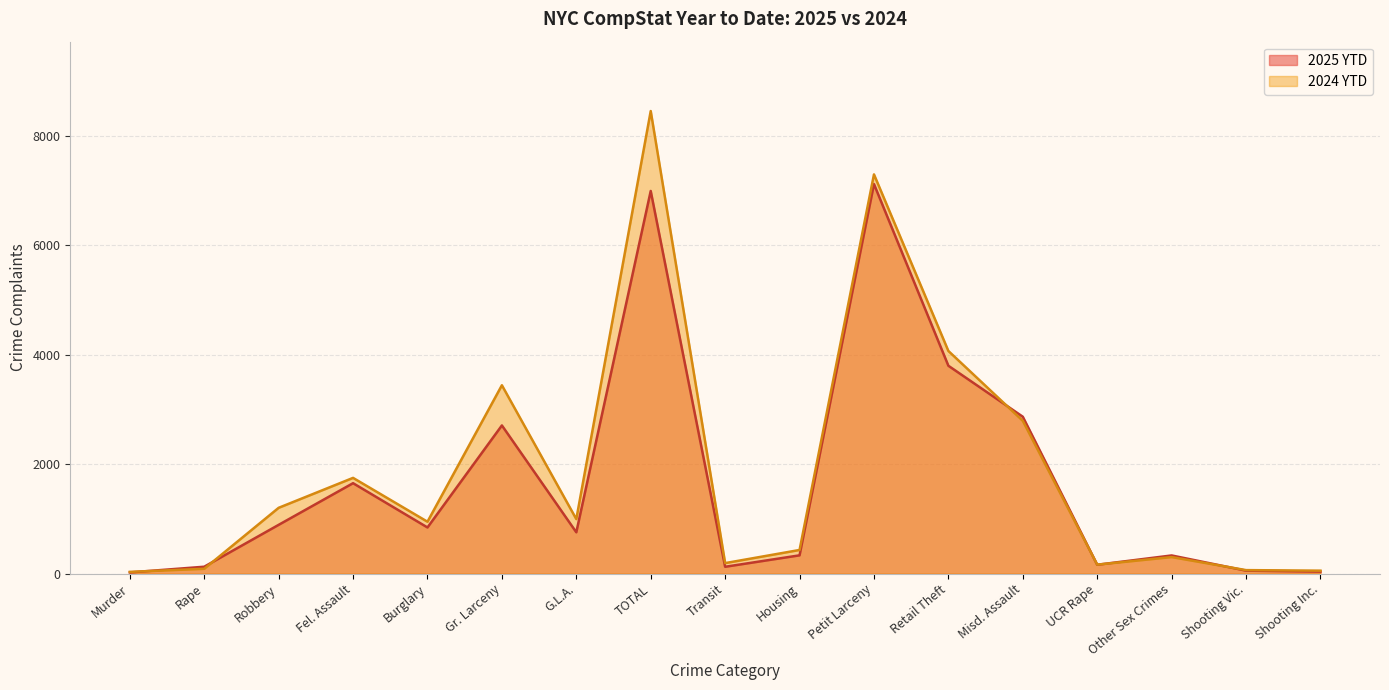

What is the sum of all 2025 YTD values?

28792